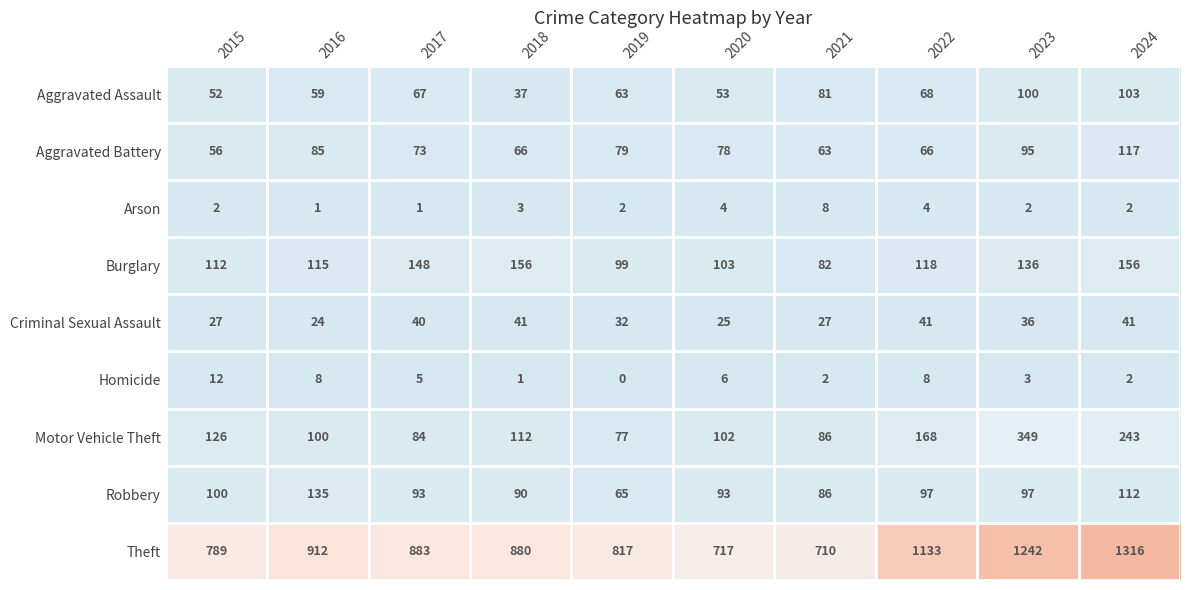

Which series has the largest range (max minus min)?

Theft